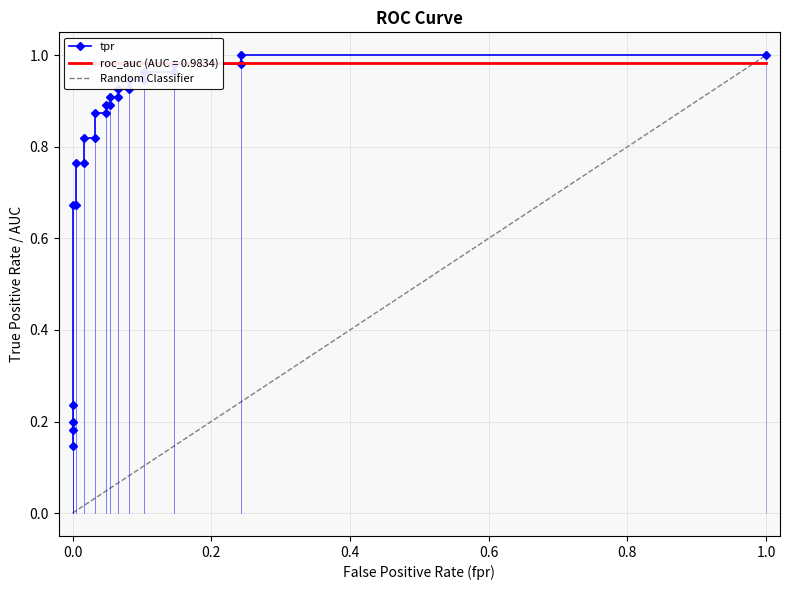

The value at 0.0 is 0.2. True or false?

True